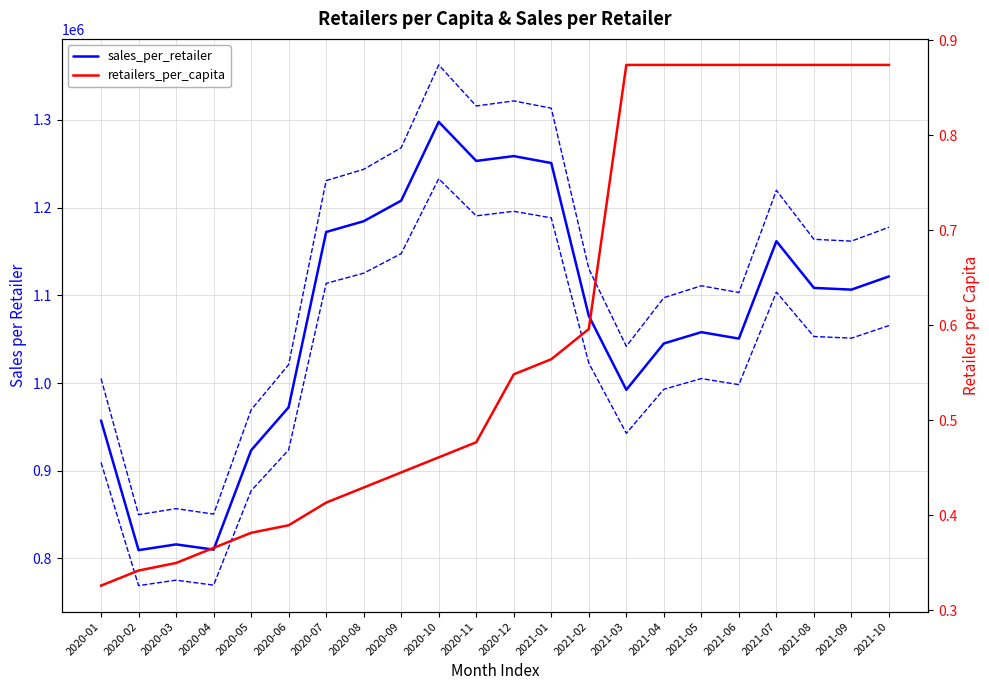

Reading right to left, list all the values displayed in this chart.

sales_per_retailer: 1121594.3	1106524.6	1108486.7	1161765.6	1050679.5	1058003.2	1045106.1	992266.9	1076555.2	1250899.6	1258810.1	1253322.4	1297900.0	1208006.5	1184515.7	1172249.6	972376.3	923278.9	810010.8	815966.9	809420.3	957264.4
retailers_per_capita: 0.9	0.9	0.9	0.9	0.9	0.9	0.9	0.9	0.6	0.6	0.5	0.5	0.5	0.4	0.4	0.4	0.4	0.4	0.4	0.3	0.3	0.3